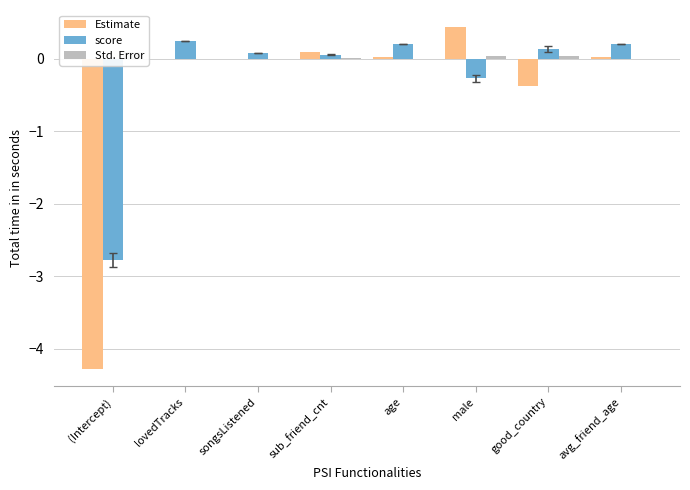

Reading left to right, what are all the values shown in this chart?

Estimate: -4.3	0.0	0.0	0.1	0.0	0.4	-0.4	0.0
score: -2.8	0.2	0.1	0.1	0.2	-0.3	0.1	0.2
Std. Error: 0.1	0.0	0.0	0.0	0.0	0.0	0.0	0.0